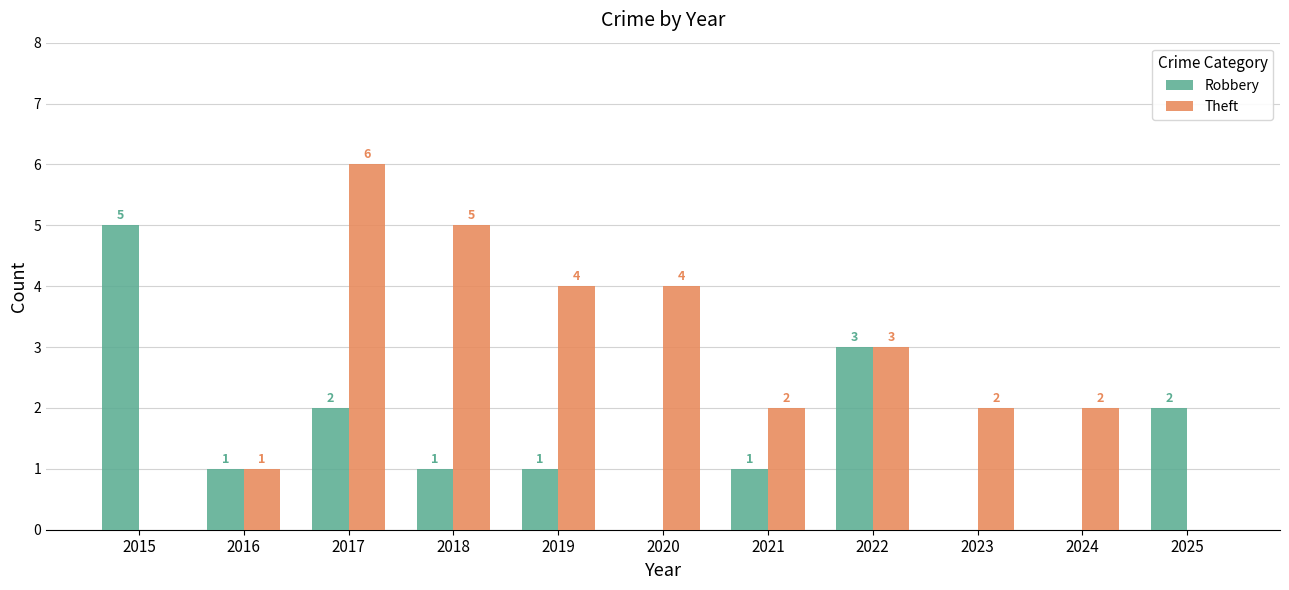

At which label is Theft closest to 3?

2022